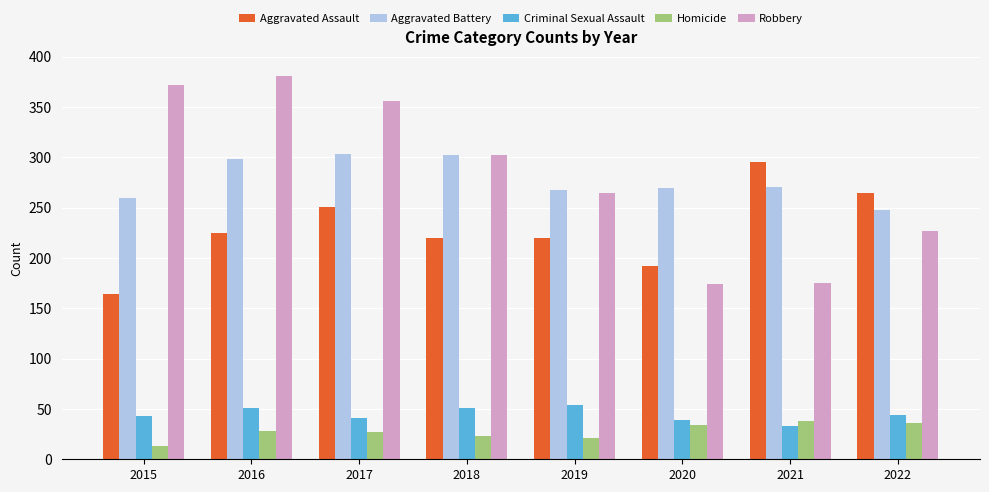

Which series has the largest range (max minus min)?

Robbery